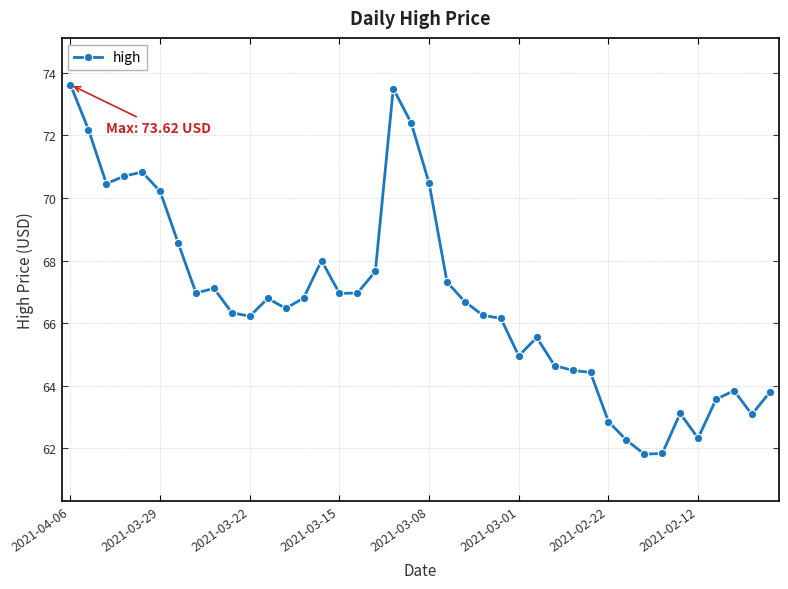

What is the sum of all values?

2668.1